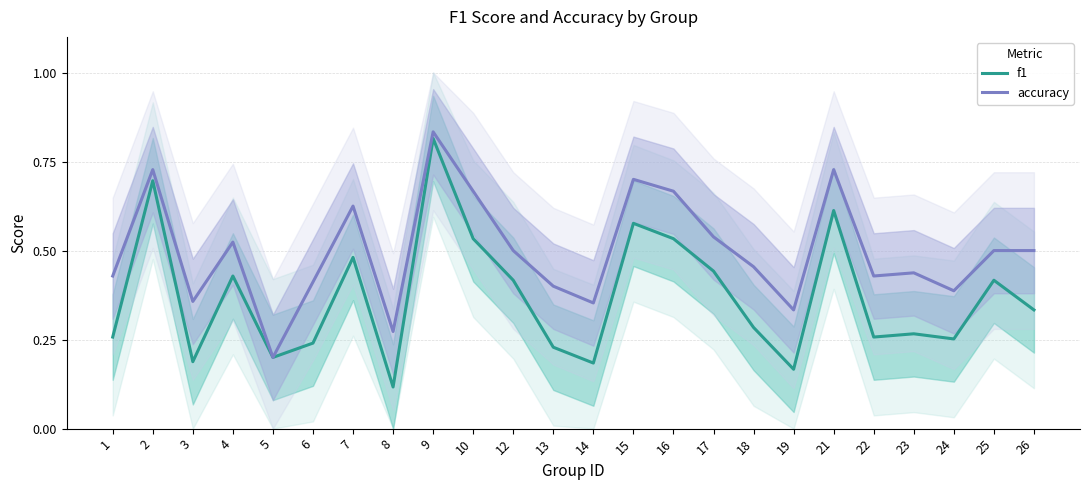

How many lines are shown in the chart?

2